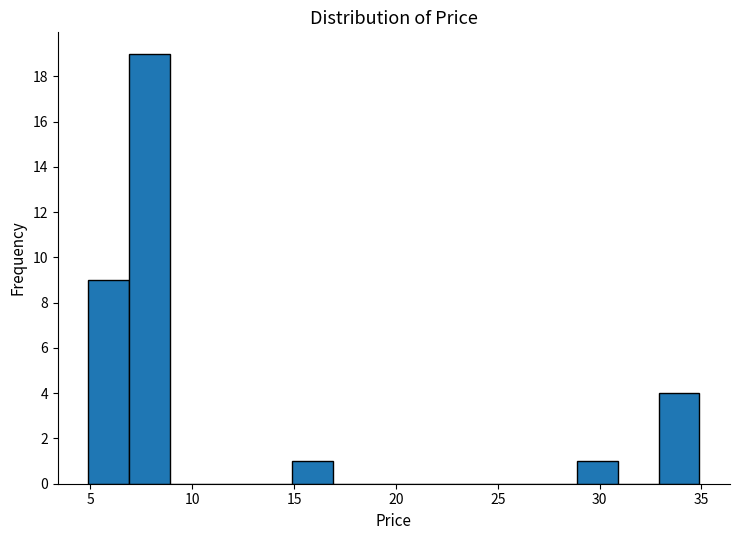

Reading left to right, list every bar in this chart as the range it spans on the x-axis followed by its height. Neither the bar edges nor the heights are printed on the chart, so give them approximately, as read against the axes.

4.9 to 6.9: 9
6.9 to 8.9: 19
8.9 to 10.9: 0
10.9 to 12.9: 0
12.9 to 14.9: 0
14.9 to 16.9: 1
16.9 to 18.9: 0
18.9 to 20.9: 0
20.9 to 22.9: 0
22.9 to 24.9: 0
24.9 to 26.9: 0
26.9 to 28.9: 0
28.9 to 30.9: 1
30.9 to 32.9: 0
32.9 to 34.9: 4